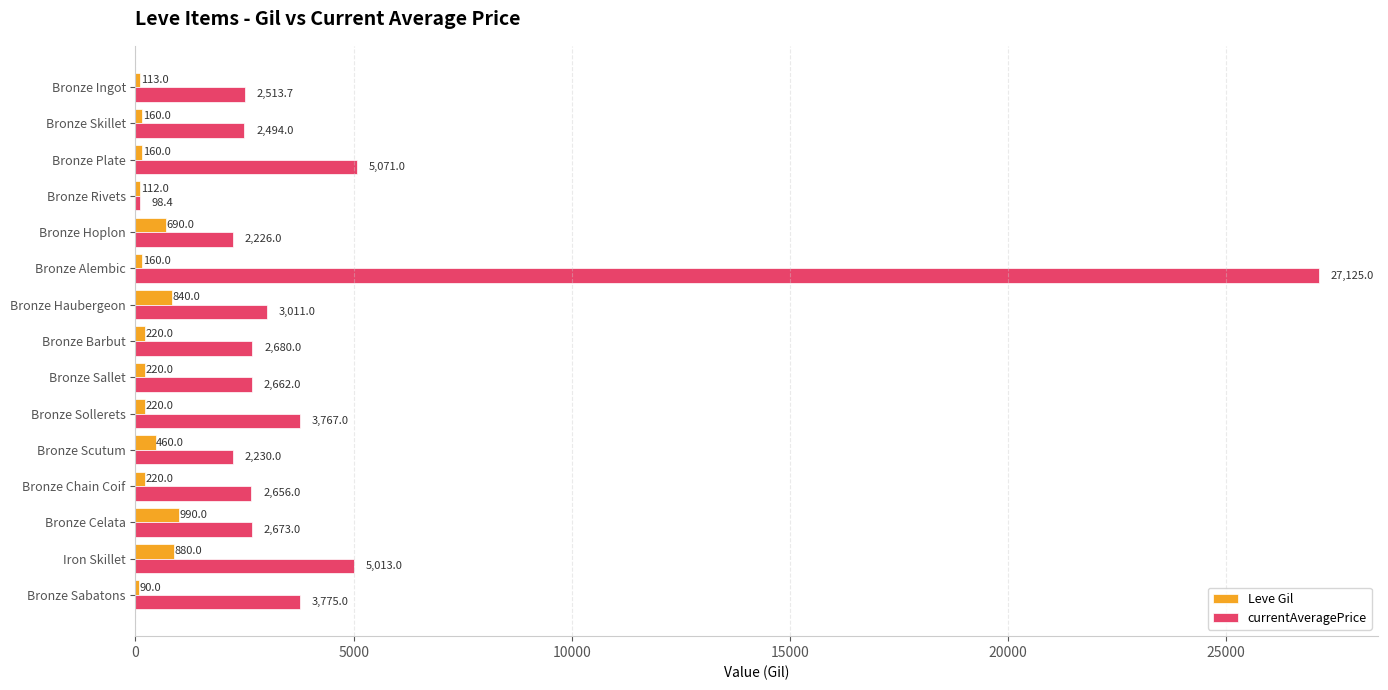

The Leve Gil series shows 112.0 at Bronze Rivets. True or false?

True